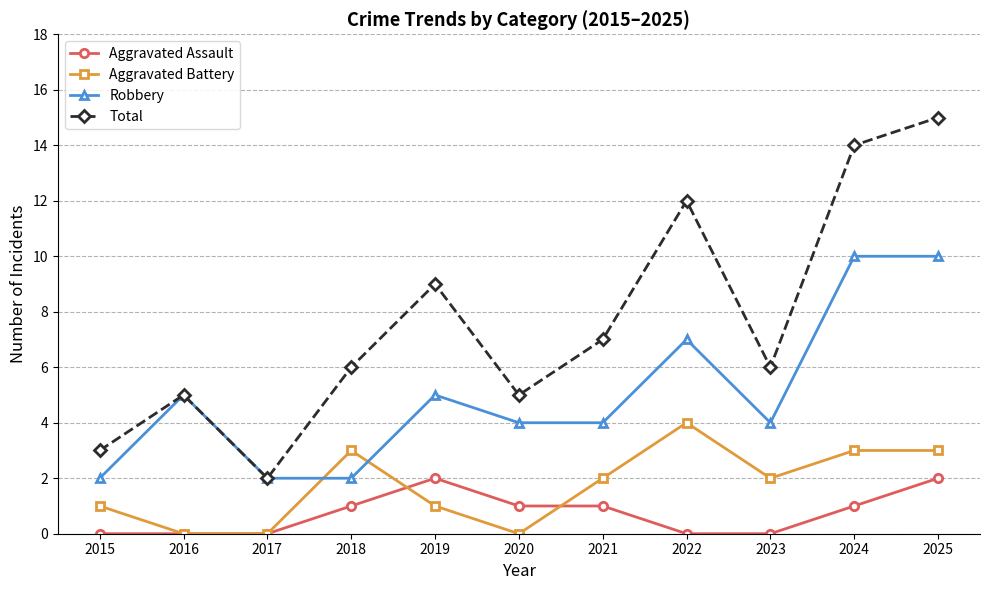

True or false: Aggravated Battery and Total cross at least once.

False